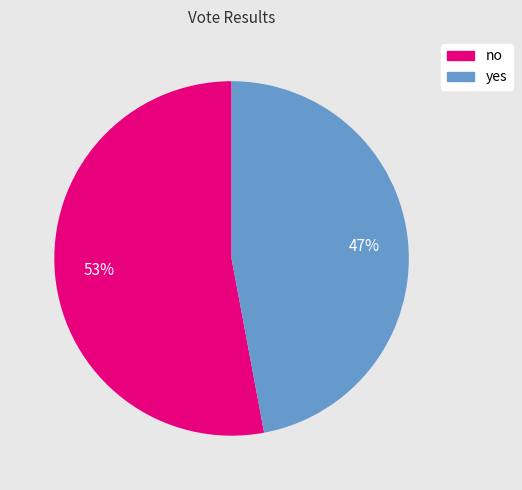

Is yes the majority of the pie?

No